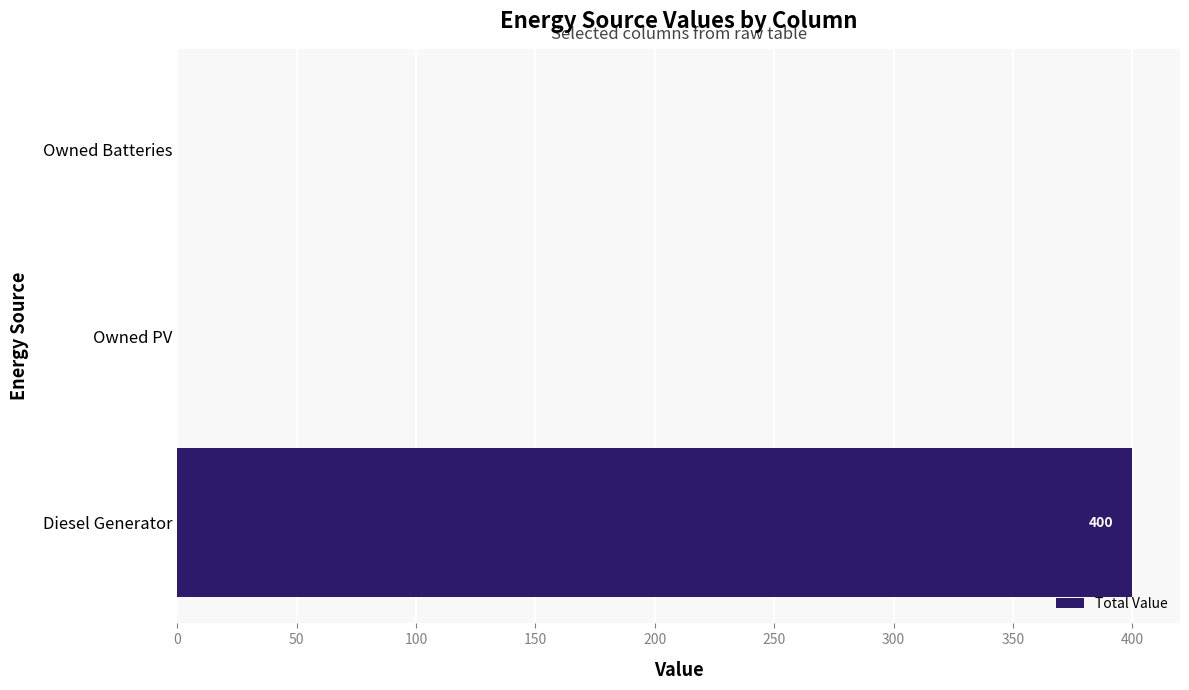

Reading bottom to top, what are all the values shown in this chart?

Diesel Generator=400	Owned PV=0	Owned Batteries=0